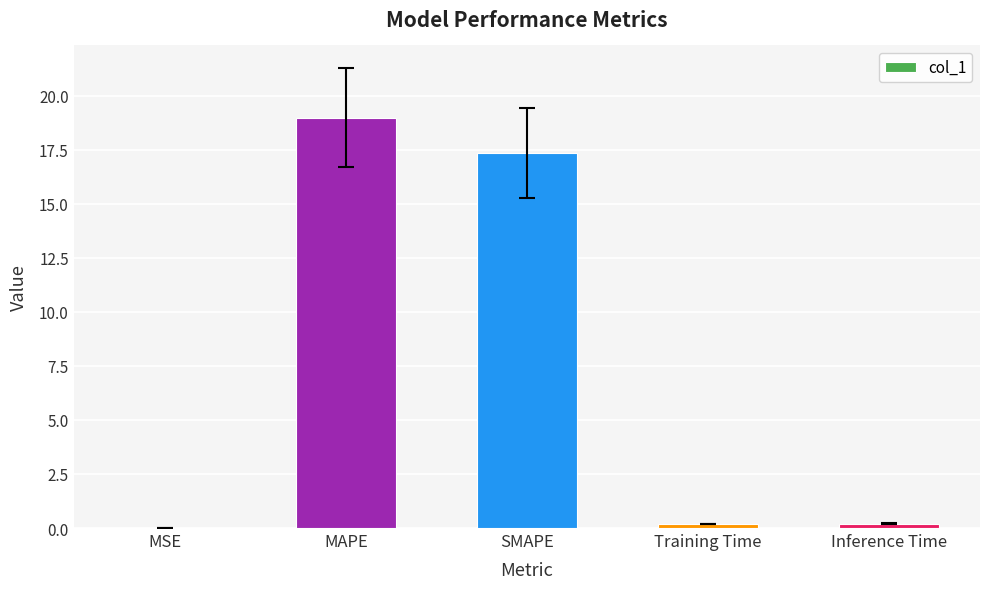

What is the maximum value shown in the chart?

19.0